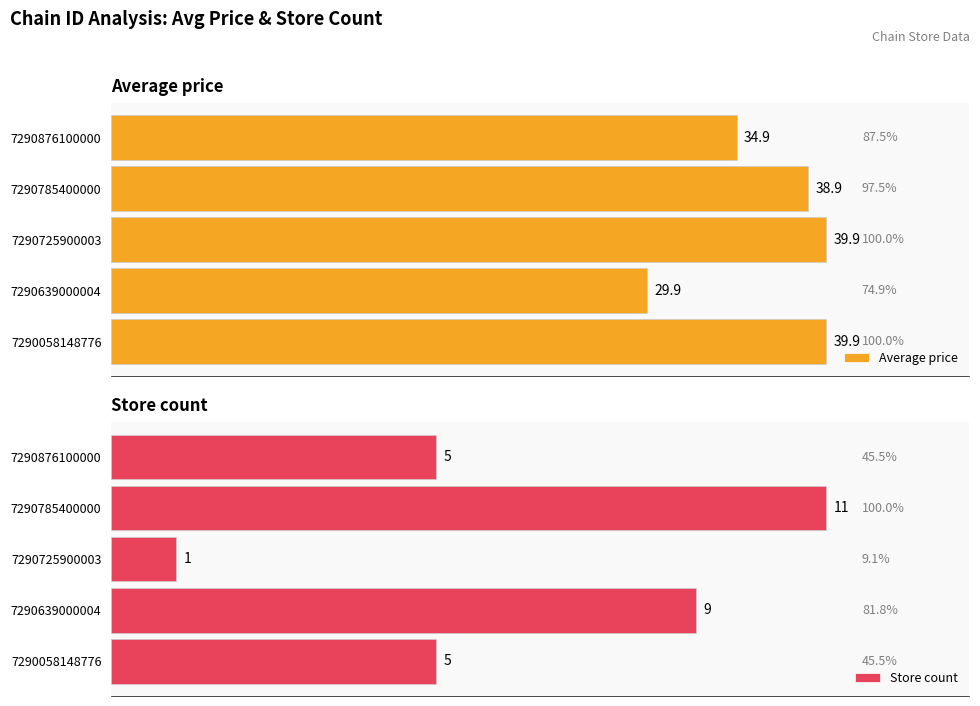

Is the value of Store count at 7290639000004 greater than the value of Average price at 7290058148776?

No